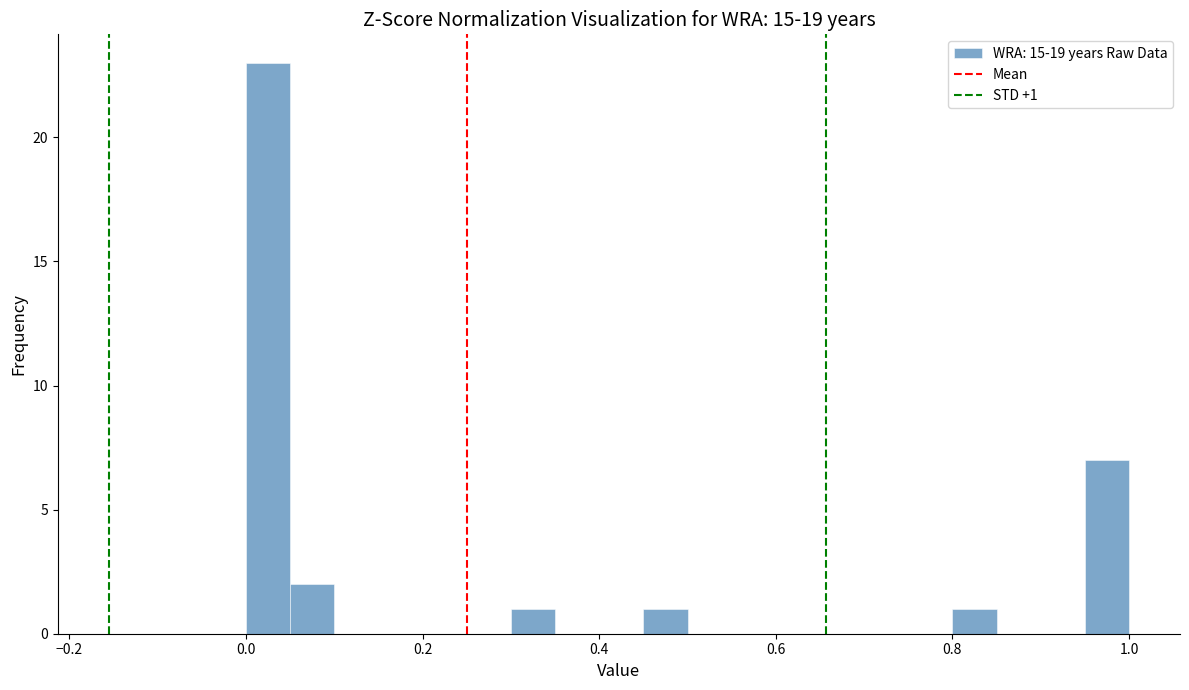

Around what value on the x-axis is the tallest bar? Give the approximate position of its centre, as read against the axis.

0.02